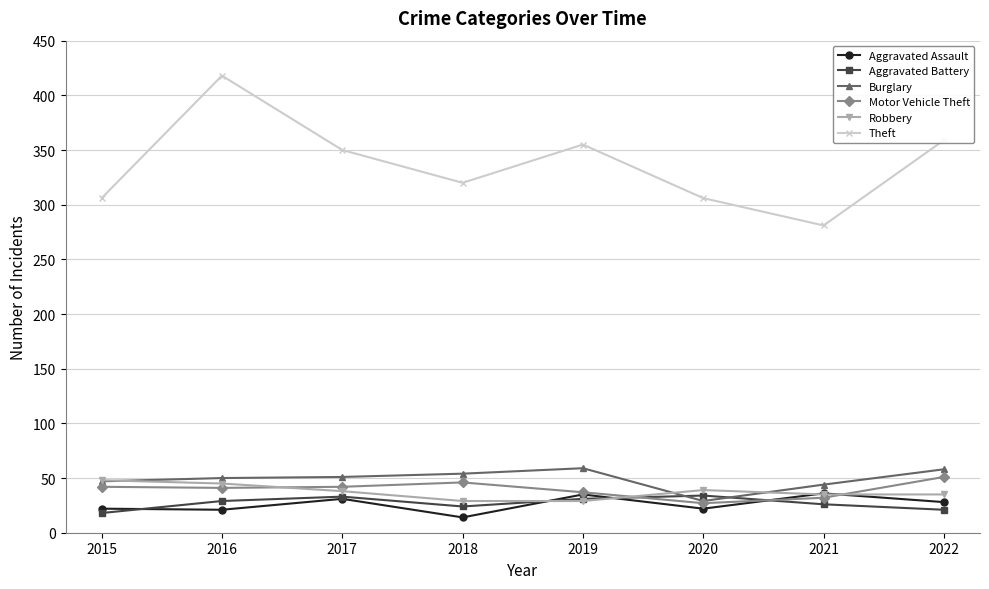

At 2022, list the series in order from smallest to largest.

Aggravated Battery, Aggravated Assault, Robbery, Motor Vehicle Theft, Burglary, Theft